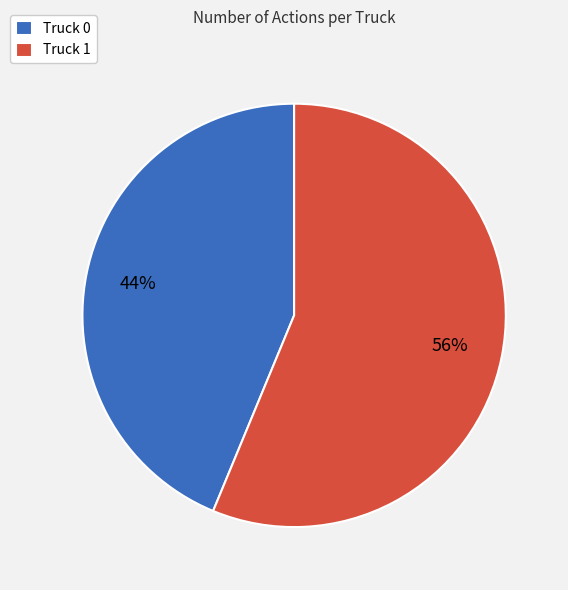

How many segments does this pie chart have?

2